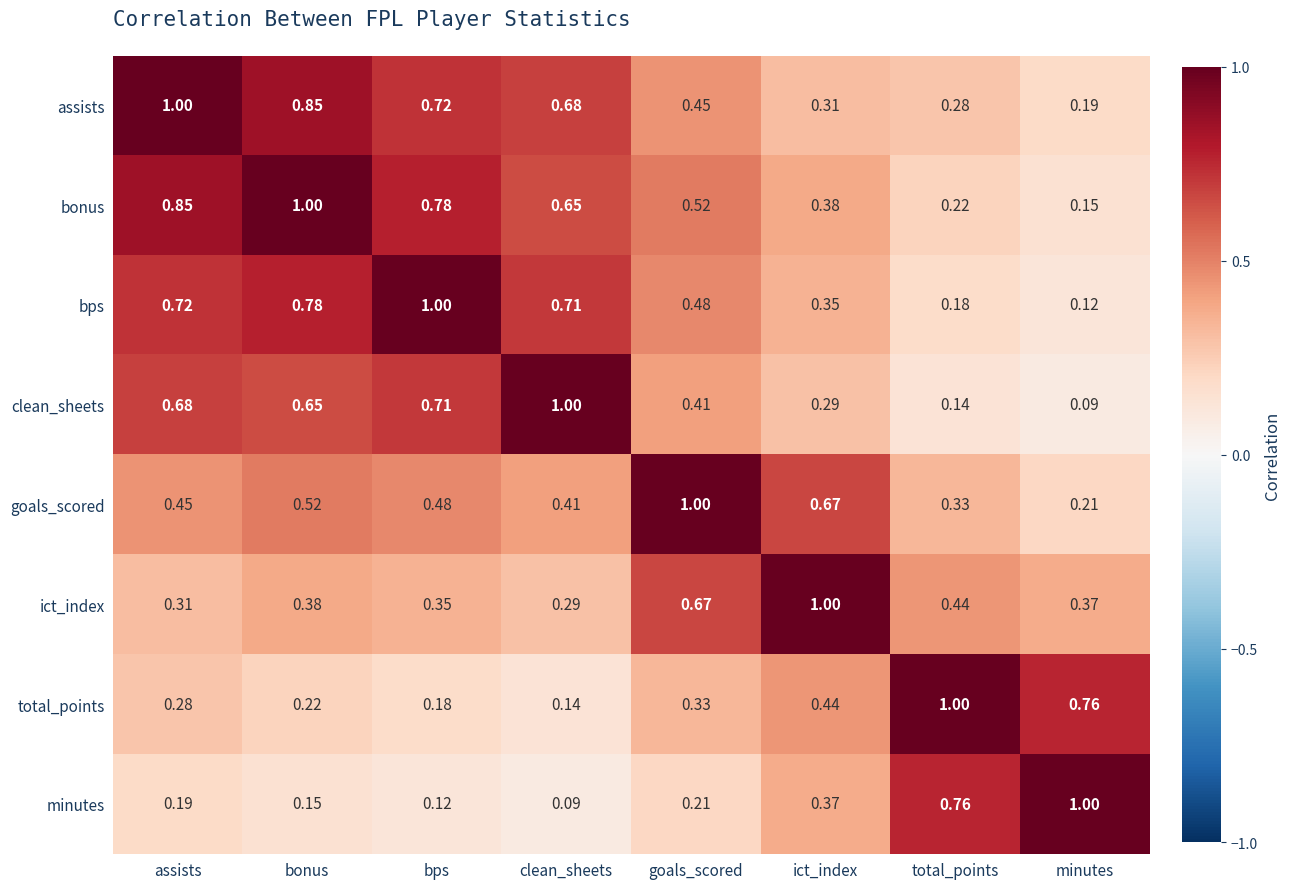

Is the value of minutes at minutes greater than the value of clean_sheets at bonus?

Yes